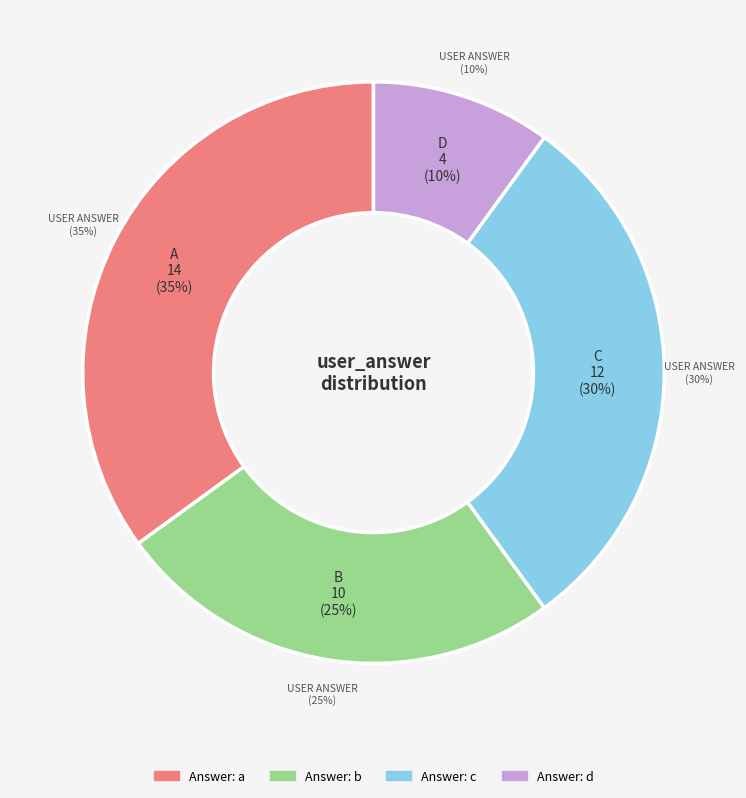

Combined, do a and c account for over 50%?

Yes